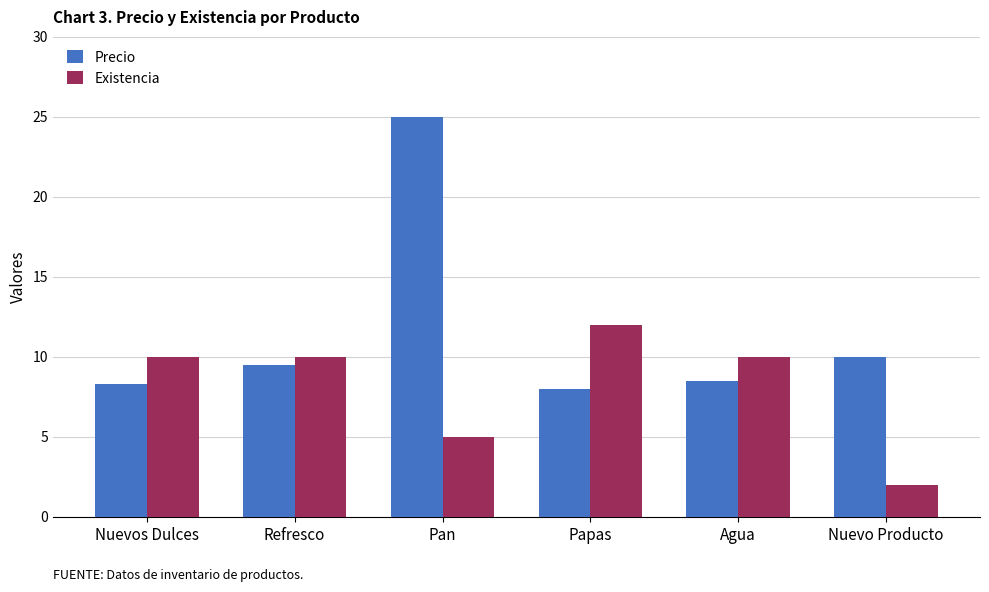

Which label corresponds to the largest value in the chart?

Pan